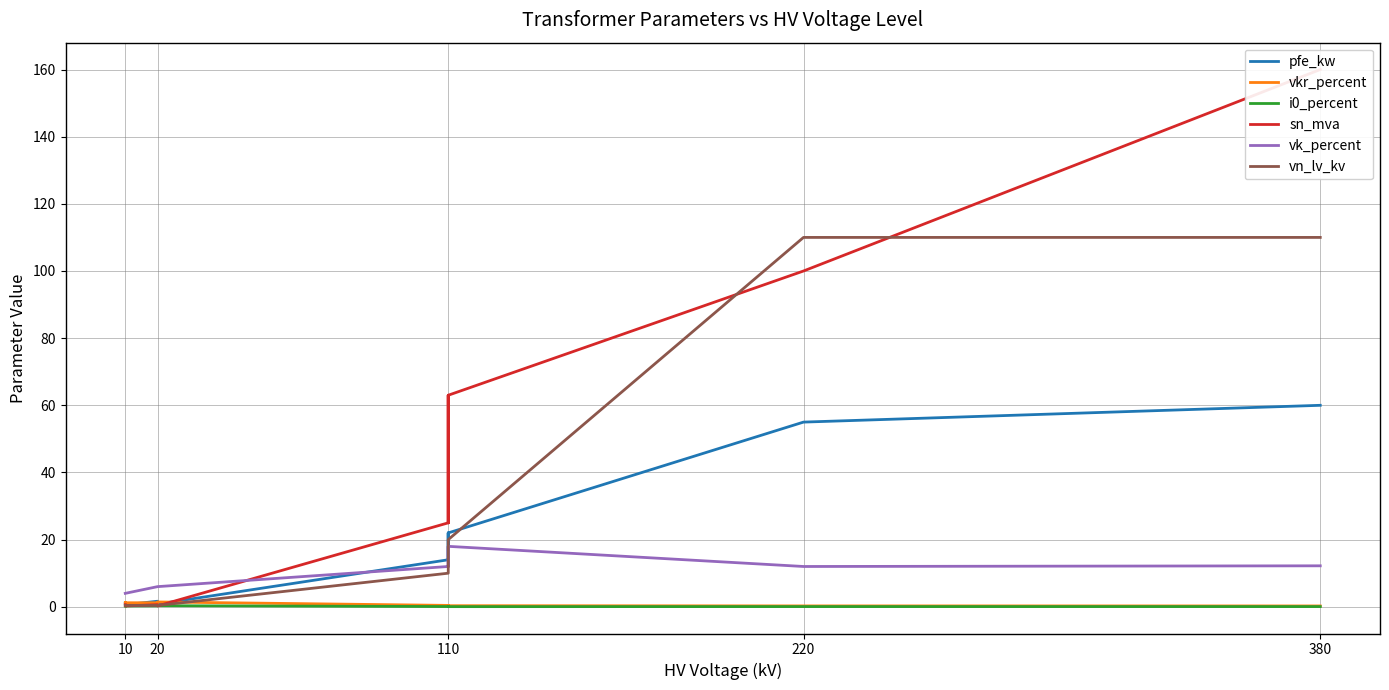

What is the sum of all pfe_kw values?

229.5